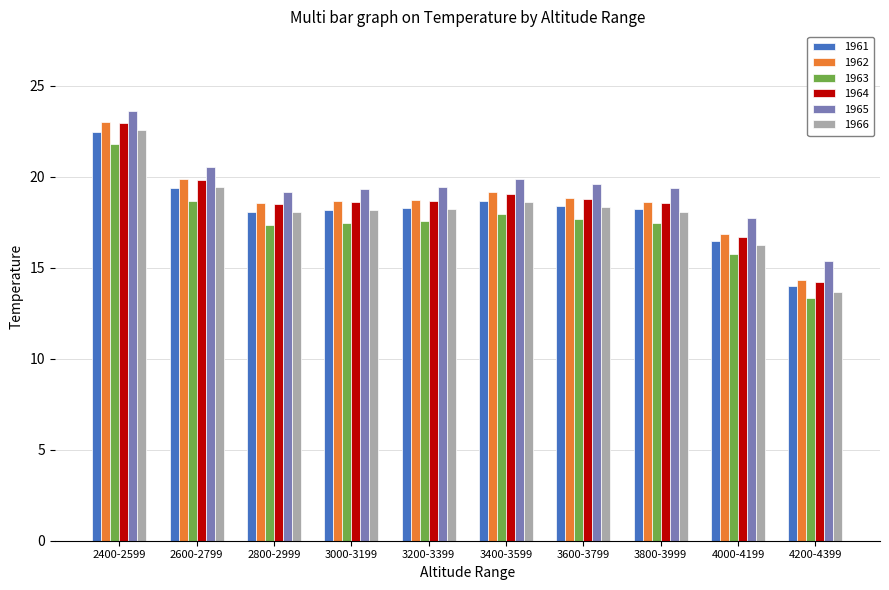

What are all the series names shown in the legend?

1961, 1962, 1963, 1964, 1965, 1966